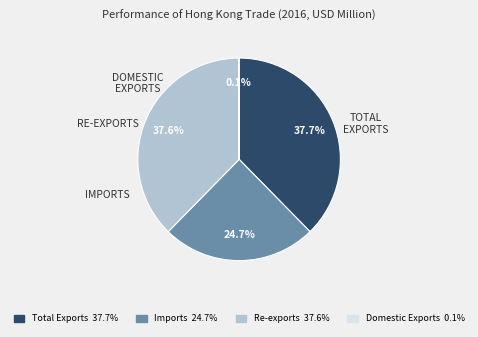

To the nearest percent, what is the difference between the largest and smallest slice percentages?

38%